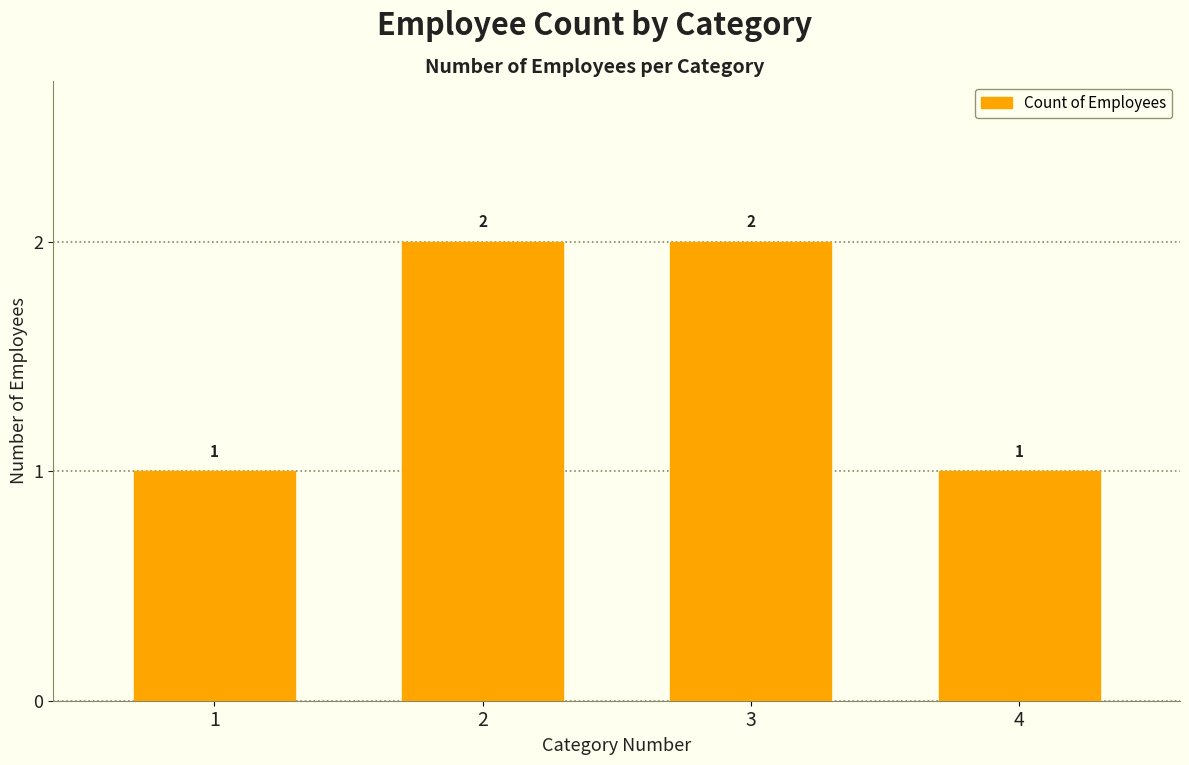

Reading left to right, extract all data points from this chart.

1=1	2=2	3=2	4=1